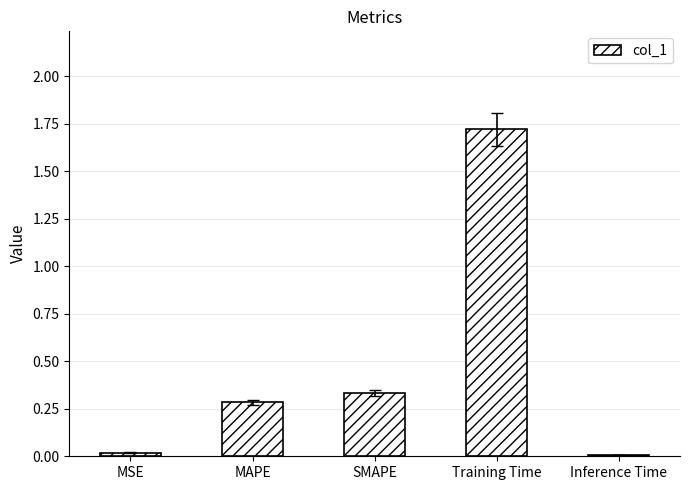

The chart shows a value of 0.0 at Inference Time. True or false?

True